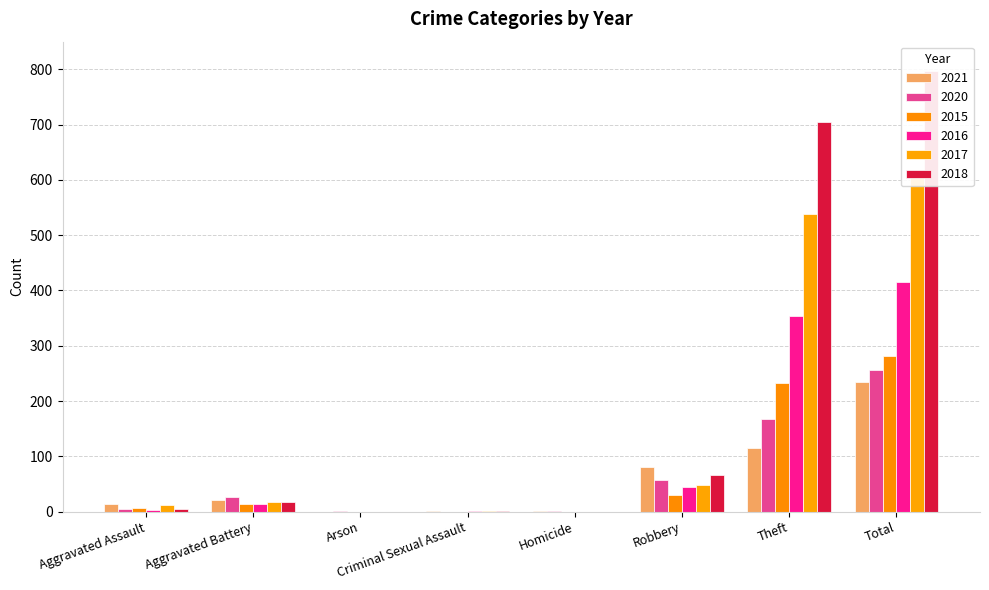

What is the average value of the 2018 series?

199